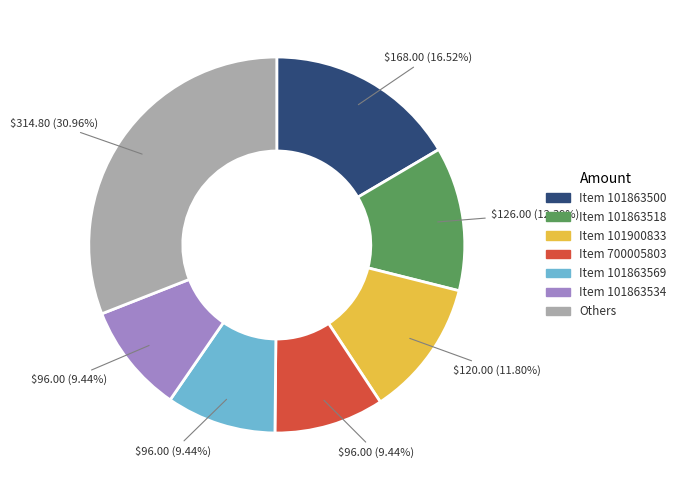

To the nearest percent, what is the average slice percentage?

14%